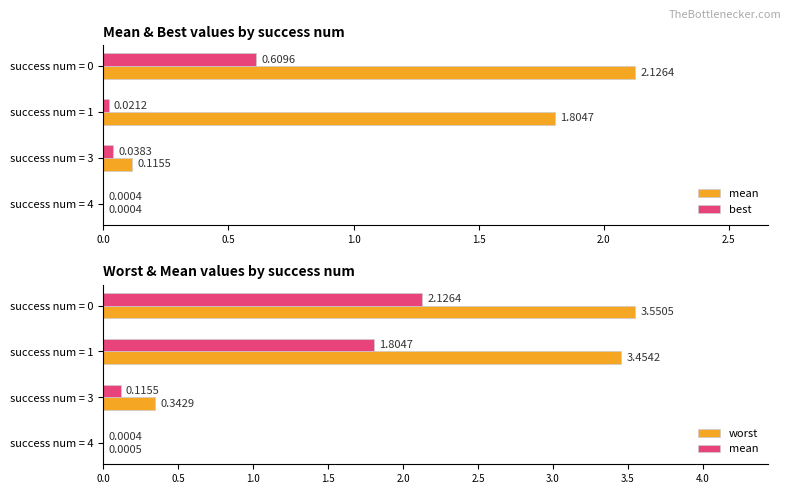

What are all the series names shown in the legend?

mean, best, worst